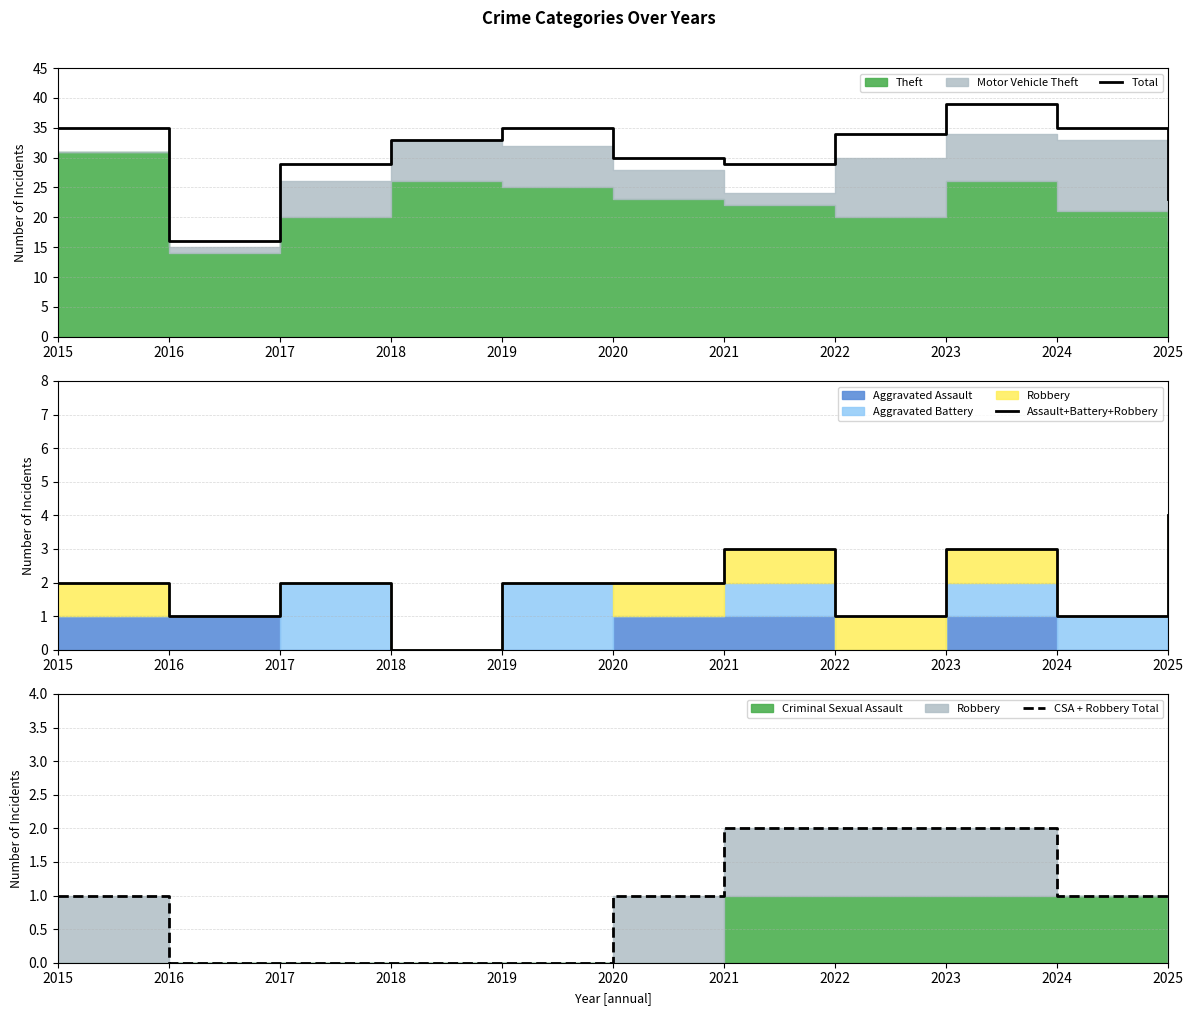

What is the average value of the Total series?

31